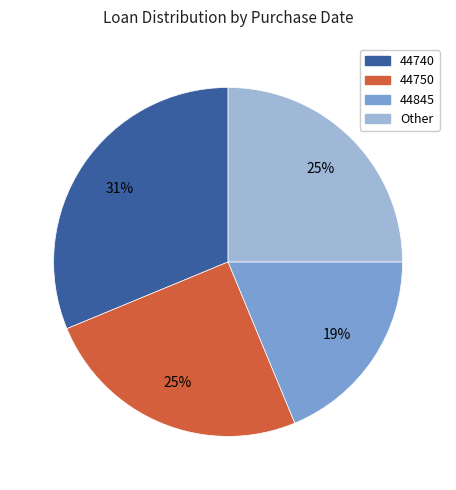

Does any single category account for the majority?

No